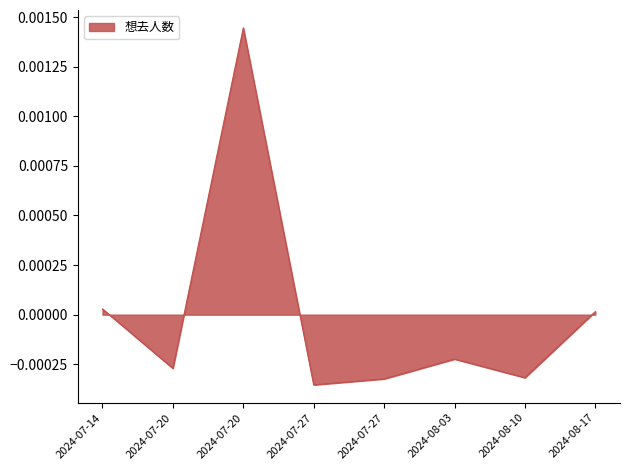

At which category does the data reach its first local valley?

2024-07-20